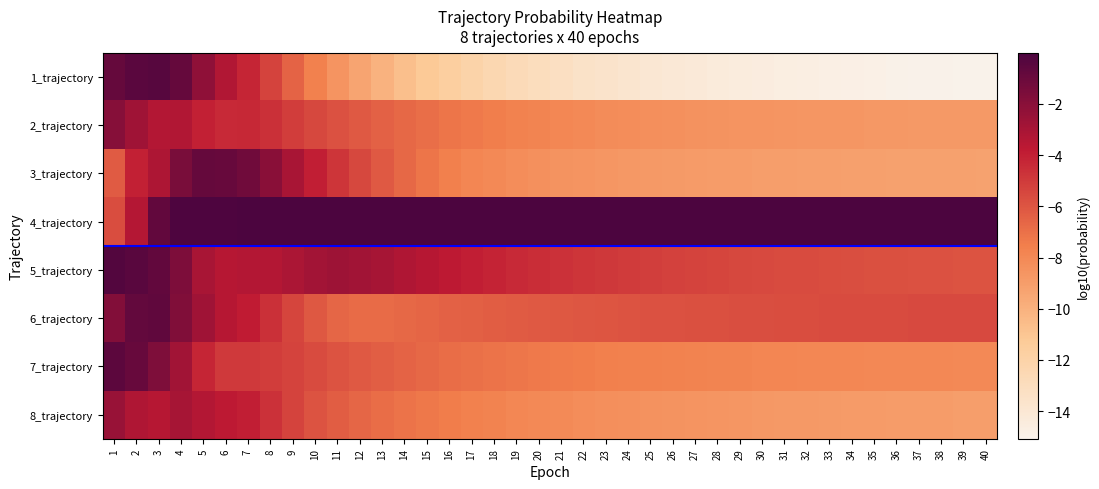

At 33, list the series in order from largest to smallest.

4_trajectory, 6_trajectory, 5_trajectory, 7_trajectory, 2_trajectory, 8_trajectory, 3_trajectory, 1_trajectory